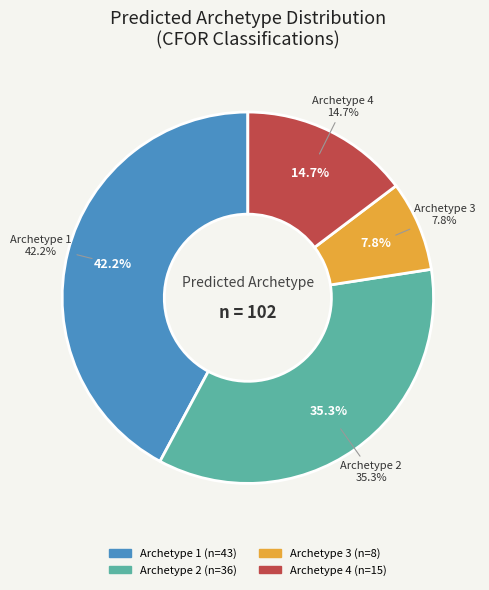

Count the number of slices in the pie.

4